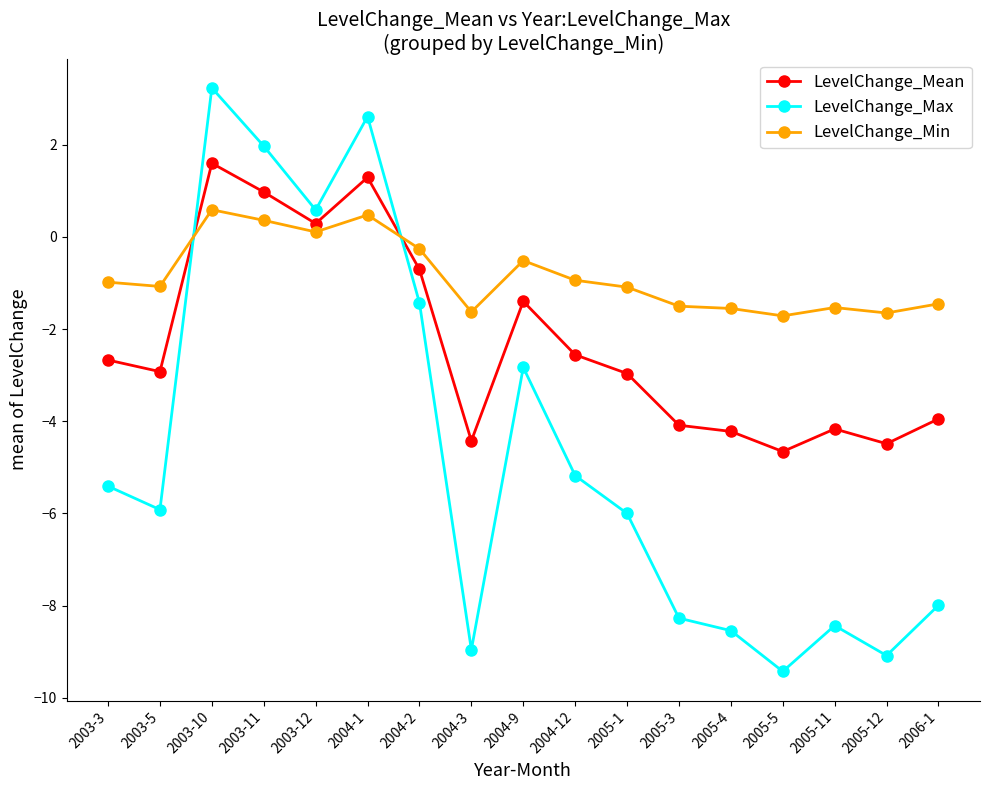

Does the chart have visible grid lines?

No